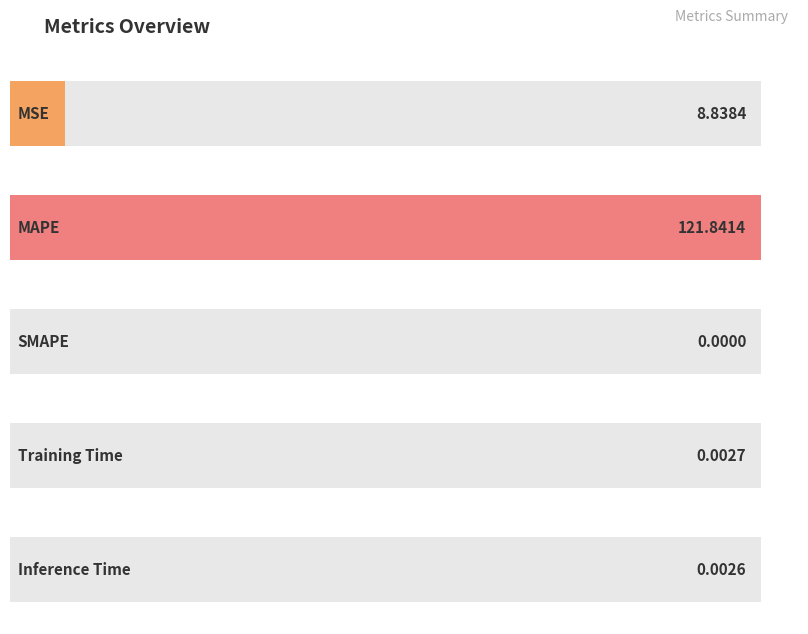

What is the difference between the maximum and minimum values?

121.8